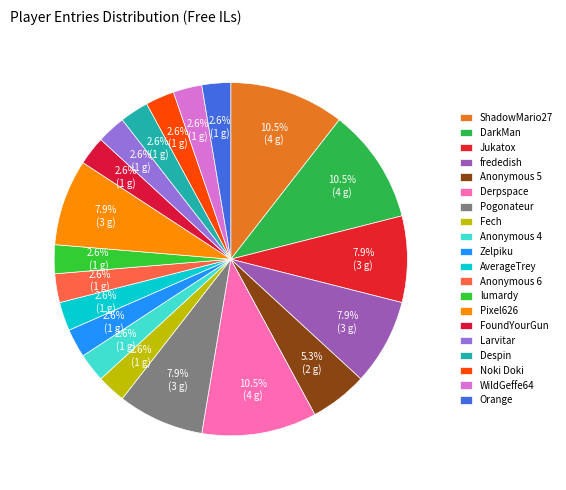

Count the number of slices in the pie.

20